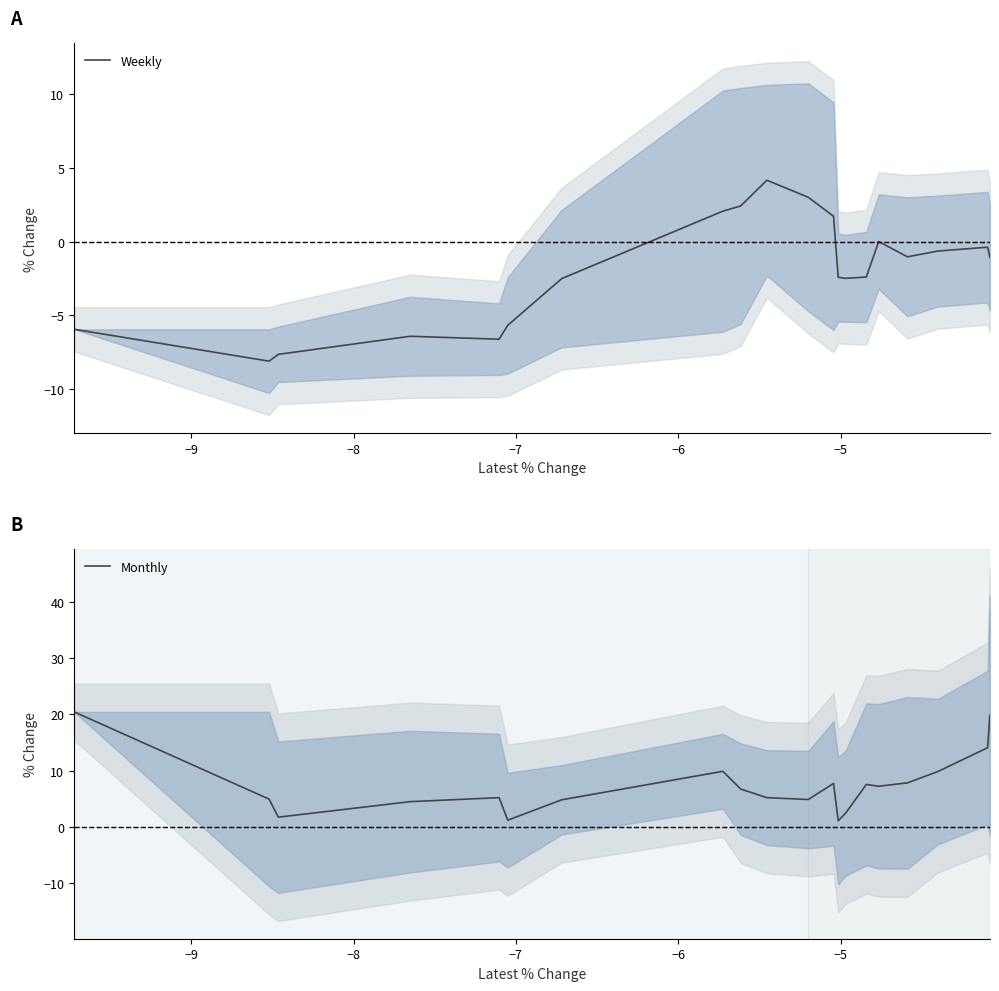

Reading left to right, extract all data points from this chart.

Weekly: -5.9	-8.1	-7.6	-6.4	-6.6	-5.7	-2.5	2.1	2.4	4.2	3.0	1.7	-2.4	-2.5	-2.4	0.0	-1.0	-0.6	-0.4	-1.1
Monthly: 20.5	5.0	1.8	4.5	5.2	1.2	4.8	9.9	6.7	5.2	4.9	7.7	1.1	2.5	7.6	7.2	7.8	9.9	14.1	19.8